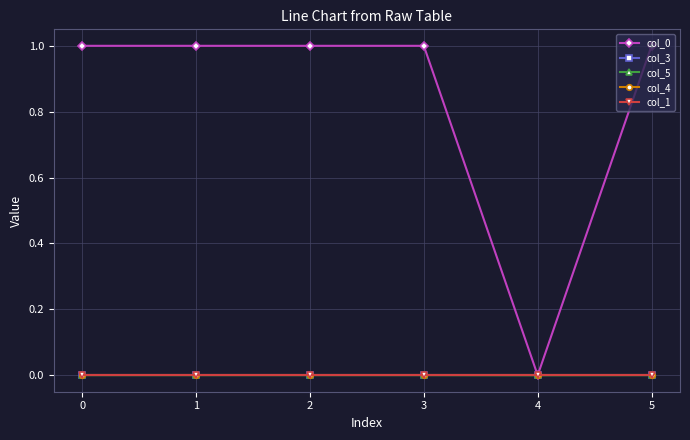

Which series changed the most between 0 and 5?

col_0